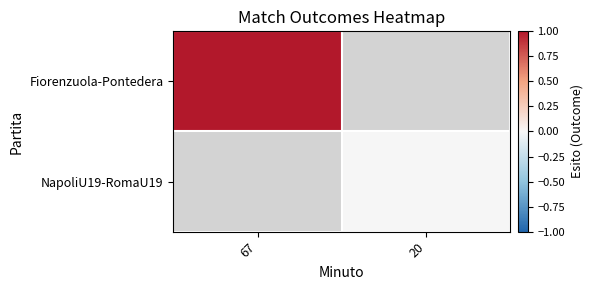

How many distinct data groups are displayed?

2